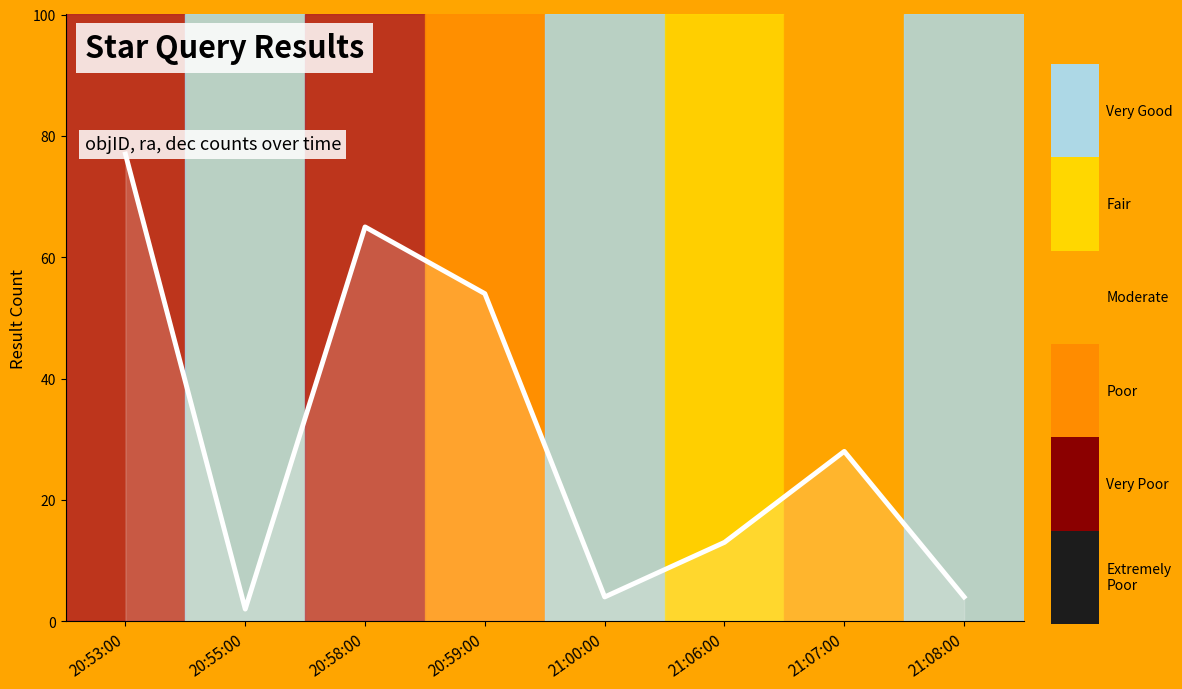

What is the ratio of the value at 20:59:00 to the value at 20:55:00?

27.0